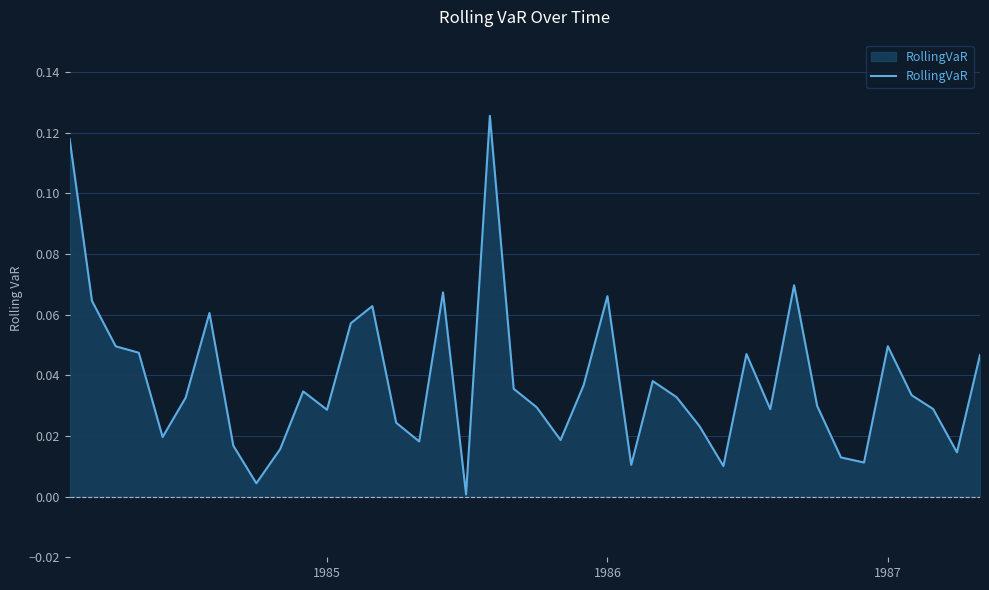

Does the chart display data point markers on the line(s)?

No